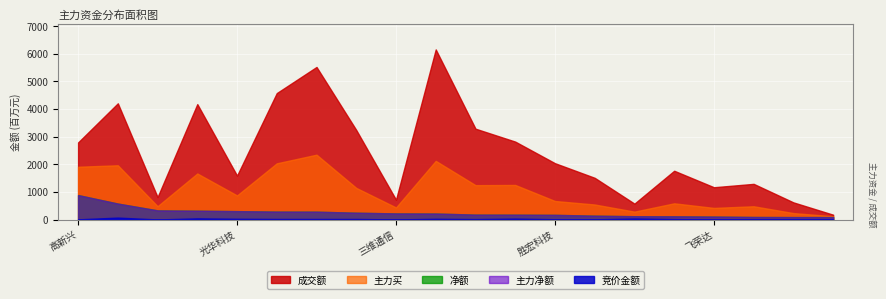

Reading left to right, list all the values displayed in this chart.

竞价金额: 竞价金额=6475167	净额=70409592	主力净额=2528036	主力买=42287656	成交额=27368550	5=20286415	6=19932034	7=20639058	8=3917315	9=25932006	10=15944130	11=33380652	12=10567222	13=7388459	14=37075353	15=15074260	16=2790604	17=7868840	18=1778910	19=2110125
净额: 竞价金额=885475935	净额=577760493	主力净额=330984265	主力买=320283823	成交额=303950879	5=286980948	6=284201721	7=247167361	8=221210243	9=217373077	10=177954375	11=175540859	12=169825038	13=139691093	14=120192343	15=116571507	16=107694561	17=92685572	18=88679237	19=88290322
主力净额: 竞价金额=885475935	净额=577760493	主力净额=330984265	主力买=320283823	成交额=303950879	5=286980948	6=284201721	7=247167361	8=221210243	9=217373077	10=177954375	11=175540859	12=169825038	13=139691093	14=120192343	15=116571507	16=107694561	17=92685572	18=88679237	19=88290322
主力买: 竞价金额=1911196190	净额=1965278639	主力净额=482233509	主力买=1667936596	成交额=873002616	5=2035694511	6=2348843062	7=1145525735	8=437155569	9=2124528849	10=1245567765	11=1252256086	12=671436979	13=544623414	14=286389899	15=587401450	16=420910446	17=480674792	18=233881908	19=119720170
成交额: 竞价金额=2792168937	净额=4208751966	主力净额=813284840	主力买=4179682910	成交额=1589995969	5=4579339760	6=5524834212	7=3242048003	8=719053982	9=6159820217	10=3290088858	11=2821976874	12=2040240565	13=1510525926	14=575606704	15=1766413605	16=1169387143	17=1291640387	18=621126531	19=174834619